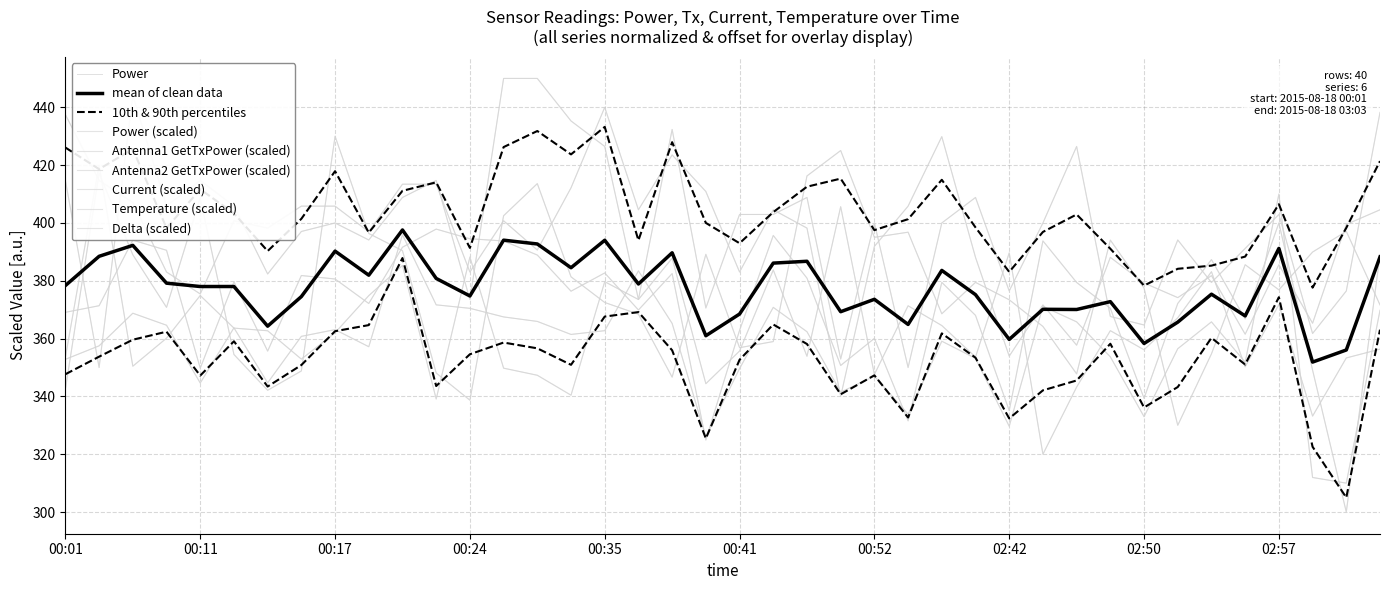

How many values in the Antenna2 GetTxPower series exceed 362?

20